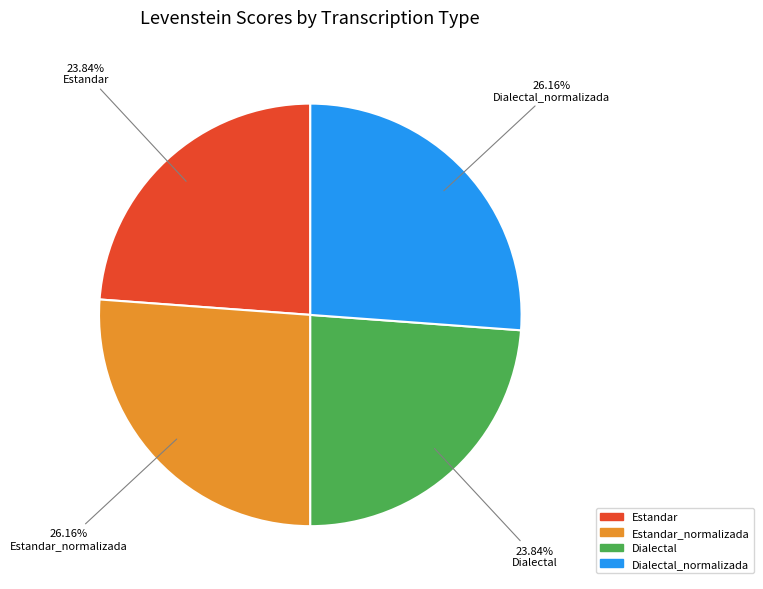

Does any single category account for the majority?

No